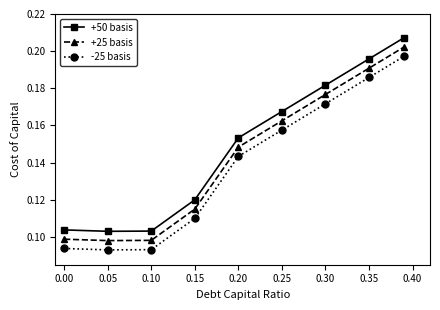

How many series are shown in this chart?

3